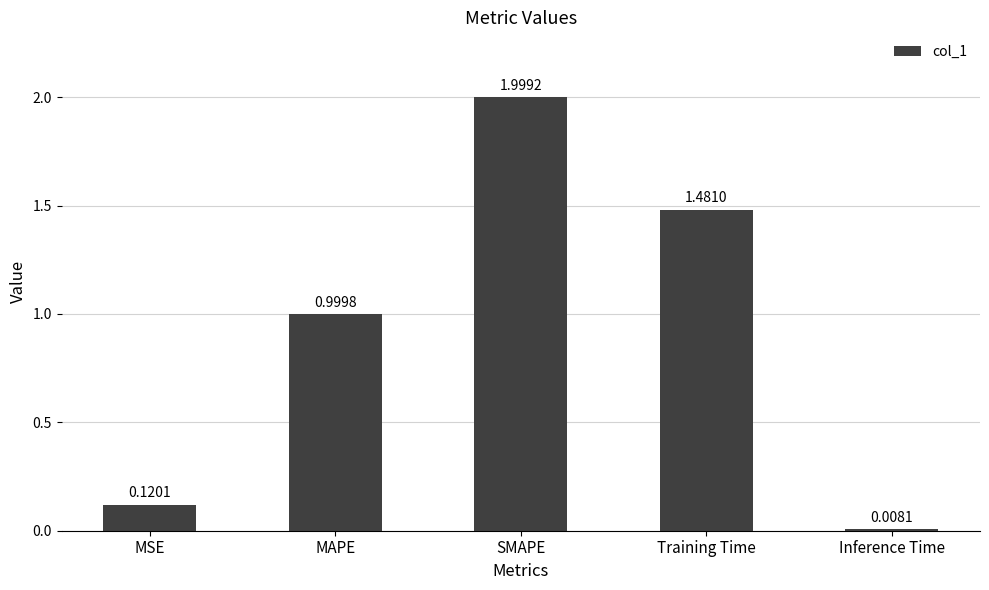

Rank the categories by value from lowest to highest.

Inference Time, MSE, MAPE, Training Time, SMAPE